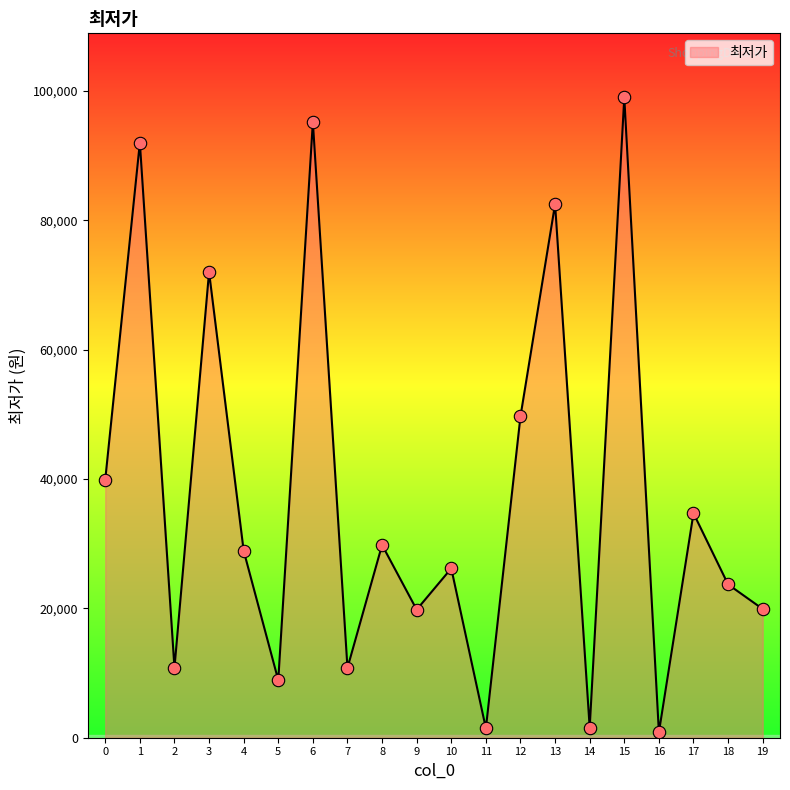

Between 2 and 18, which is larger?

18